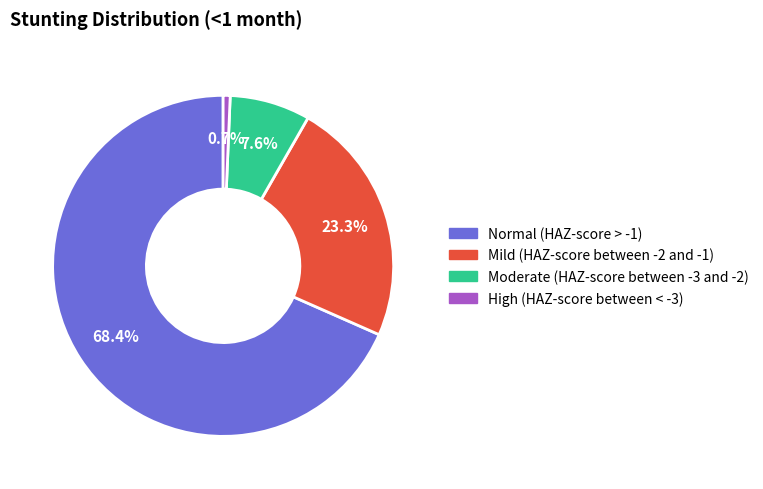

Count the number of slices in the pie.

4